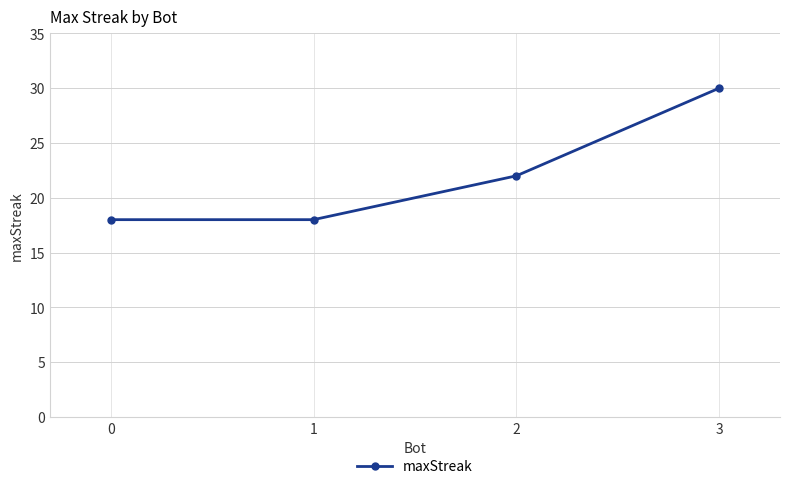

What is the difference between the maximum and second lowest values?

12